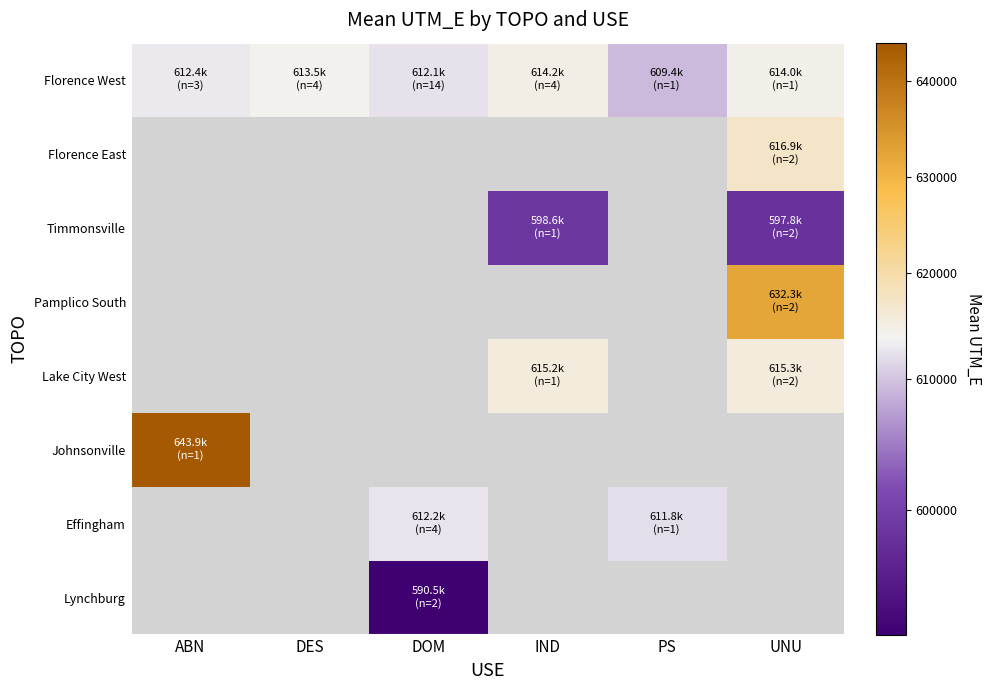

Which category has the lowest value across all series?

DOM